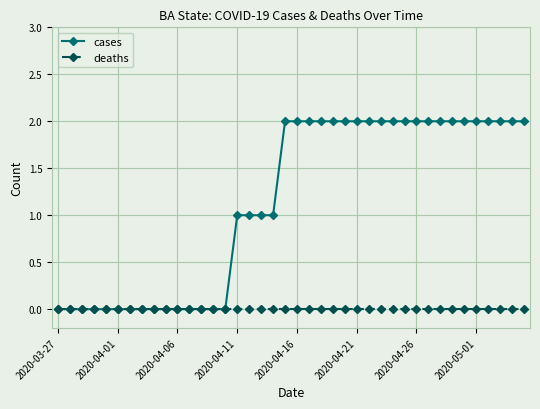

Which series has the widest spread of values?

cases